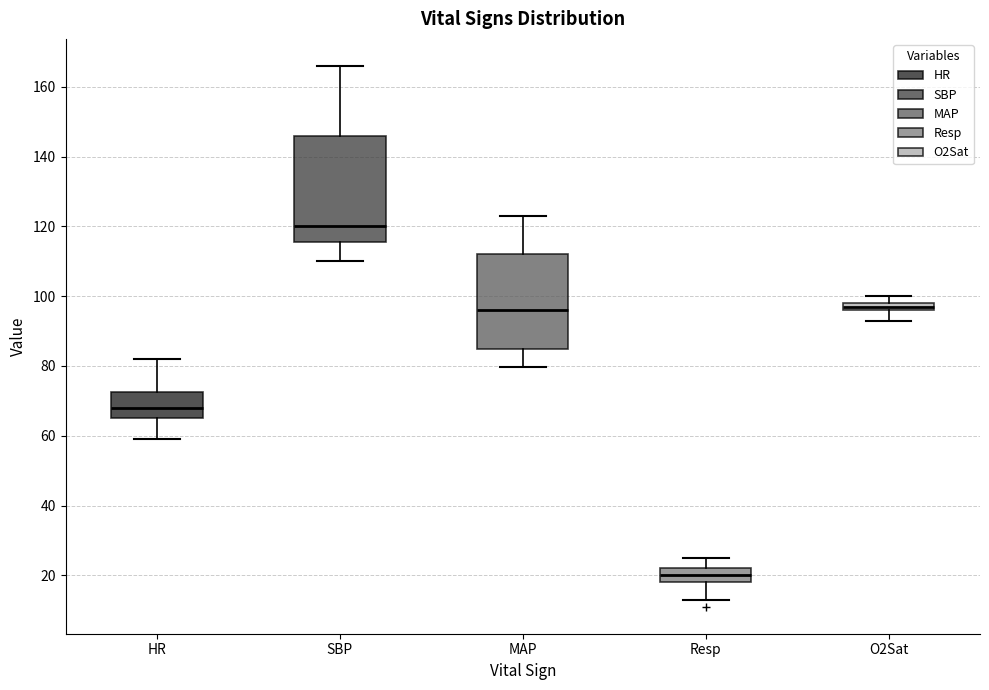

Which box is the tallest, from its lower edge to its upper edge?

SBP